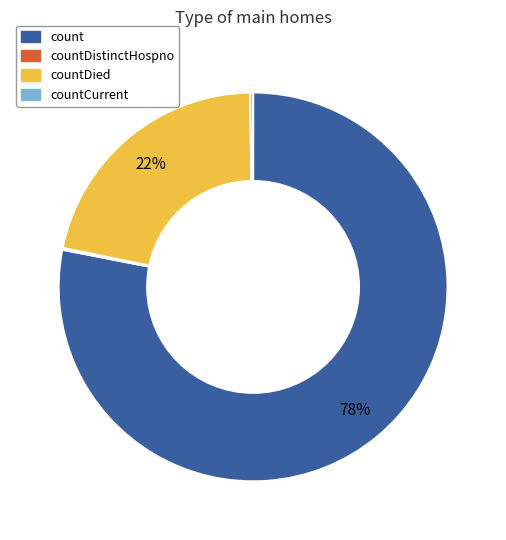

Is there any slice that represents more than half of the pie?

Yes